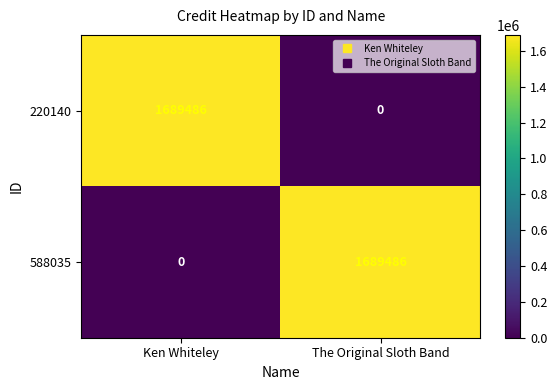

Is it true that 220140 equals 1689486 at Ken Whiteley?

True